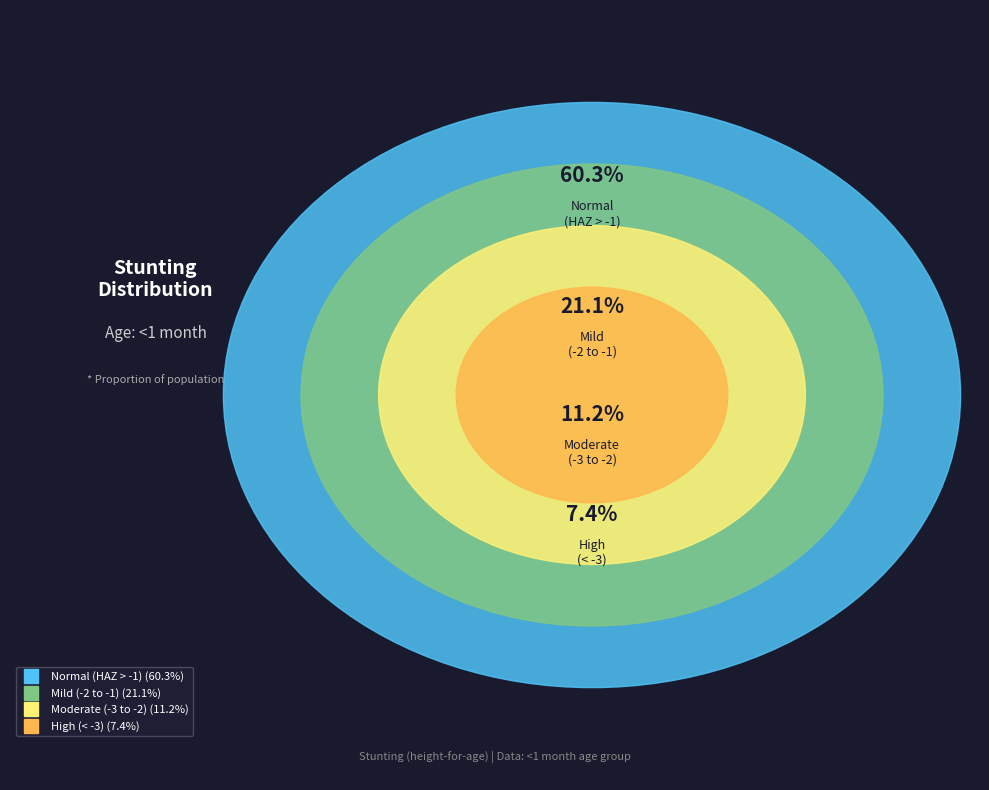

What percentage is the Normal (HAZ-score > -1) slice, to the nearest percent?

60%